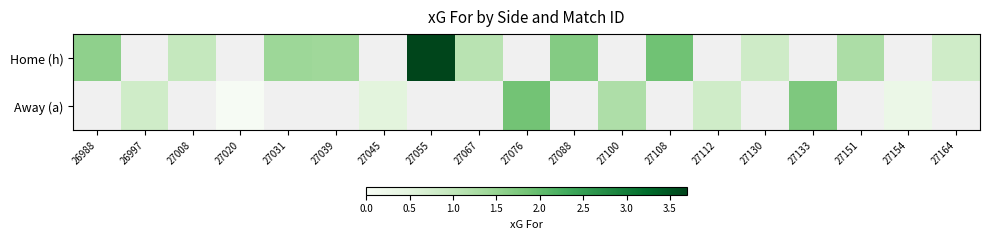

At which label is Home (h) closest to 2?

27108